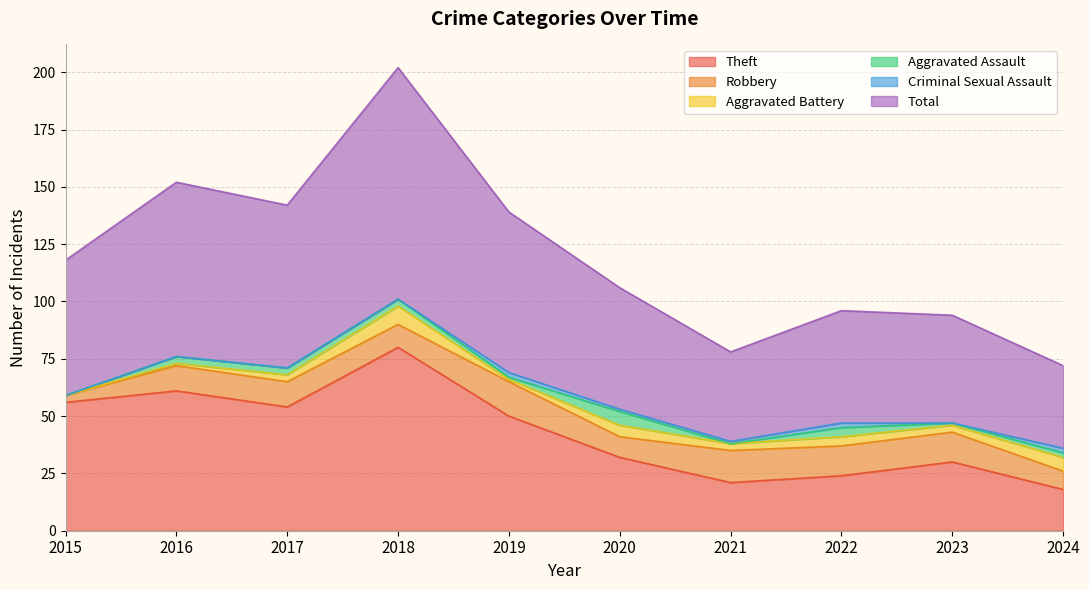

List the series in order of their peak value, lowest first.

Criminal Sexual Assault, Aggravated Assault, Aggravated Battery, Robbery, Theft, Total